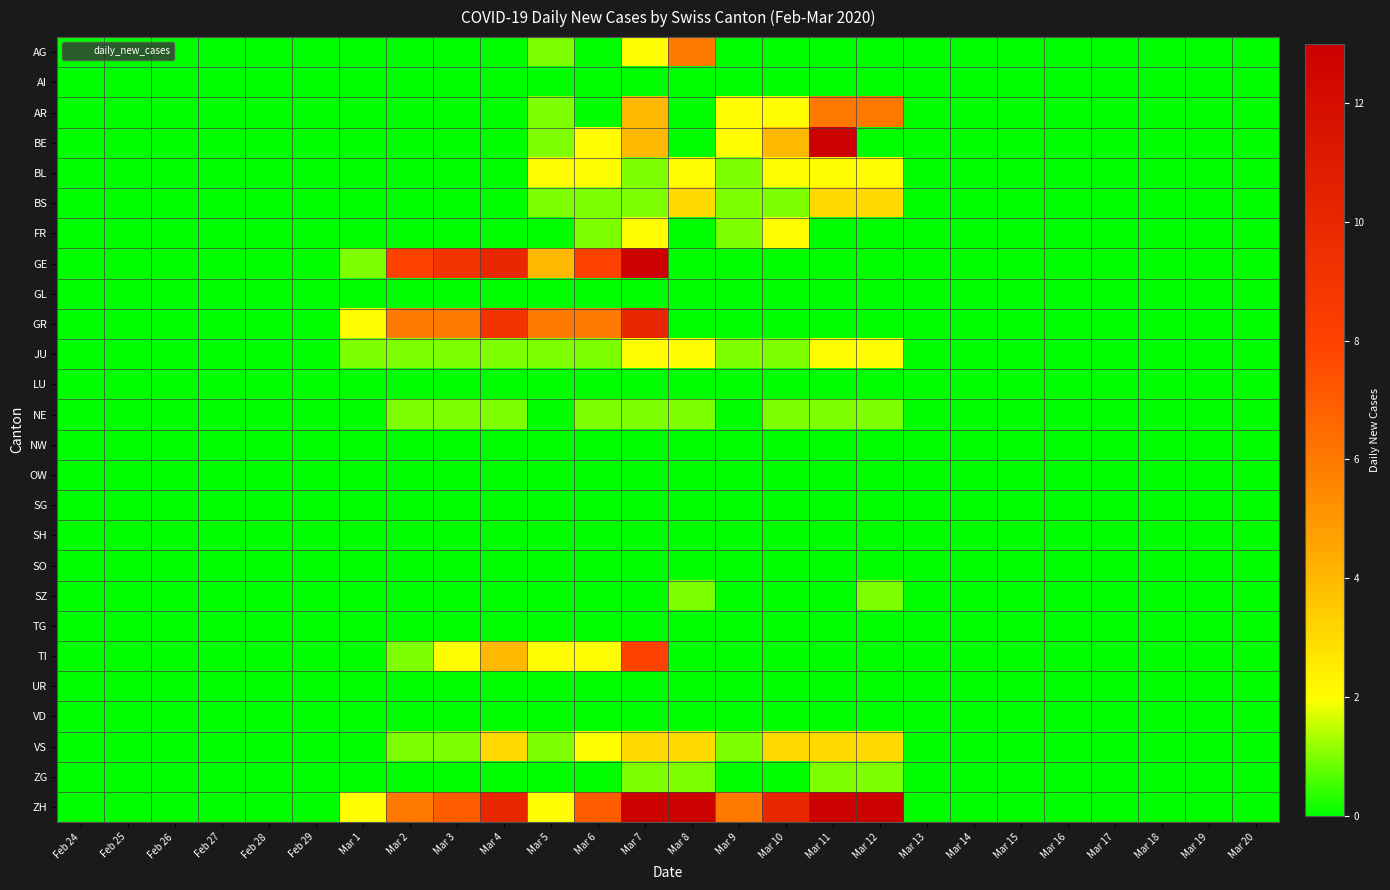

At how many categories does at least one series exceed 12?

4